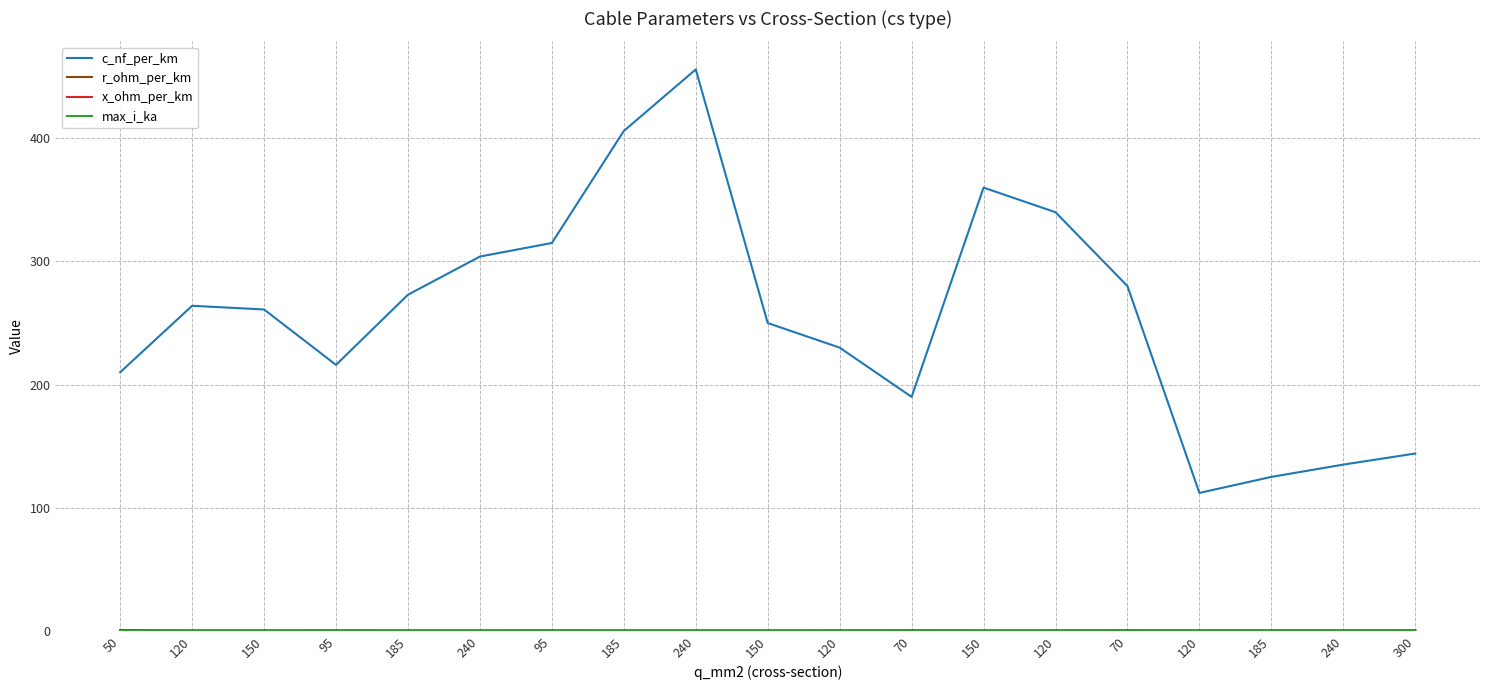

Does the chart display data point markers on the line(s)?

No